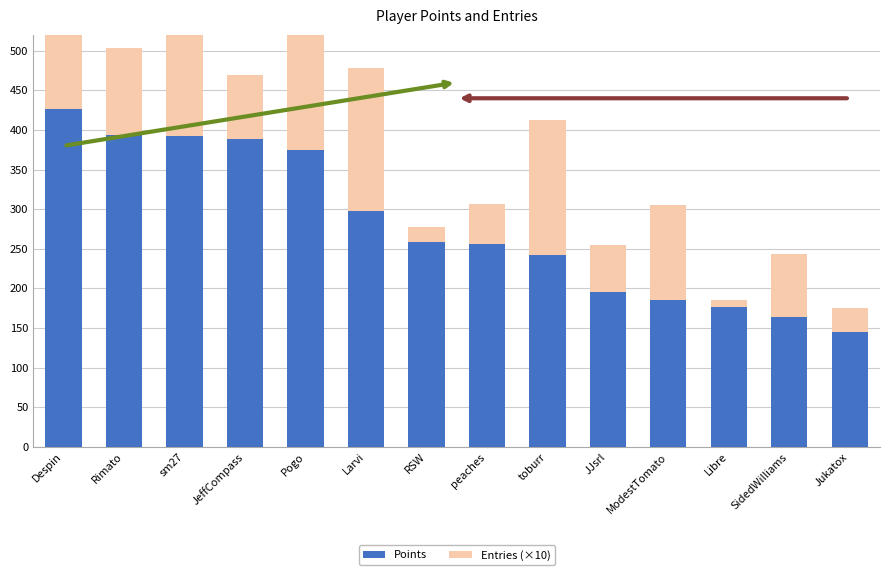

What is the maximum value for Points?

426